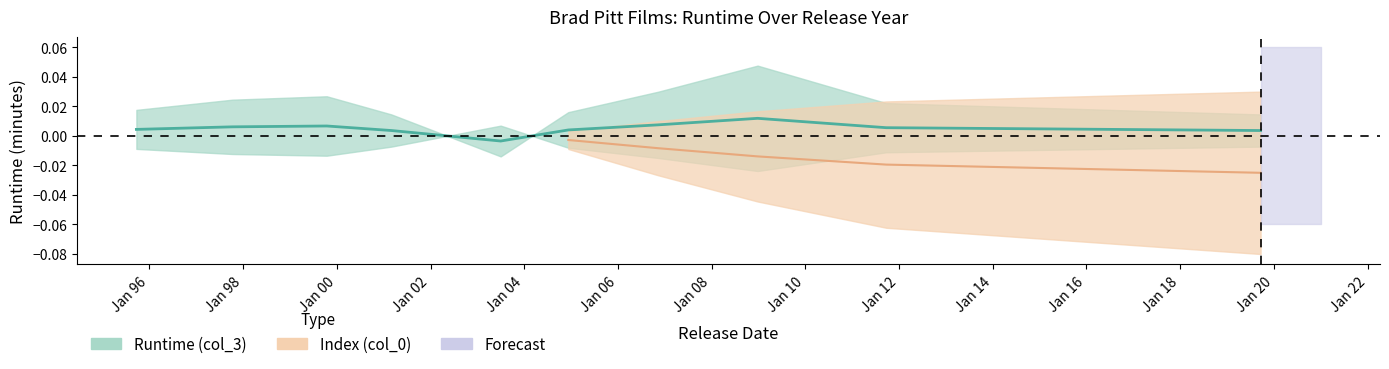

Which has a higher value, 2003-07-02 or 1997-10-10?

1997-10-10